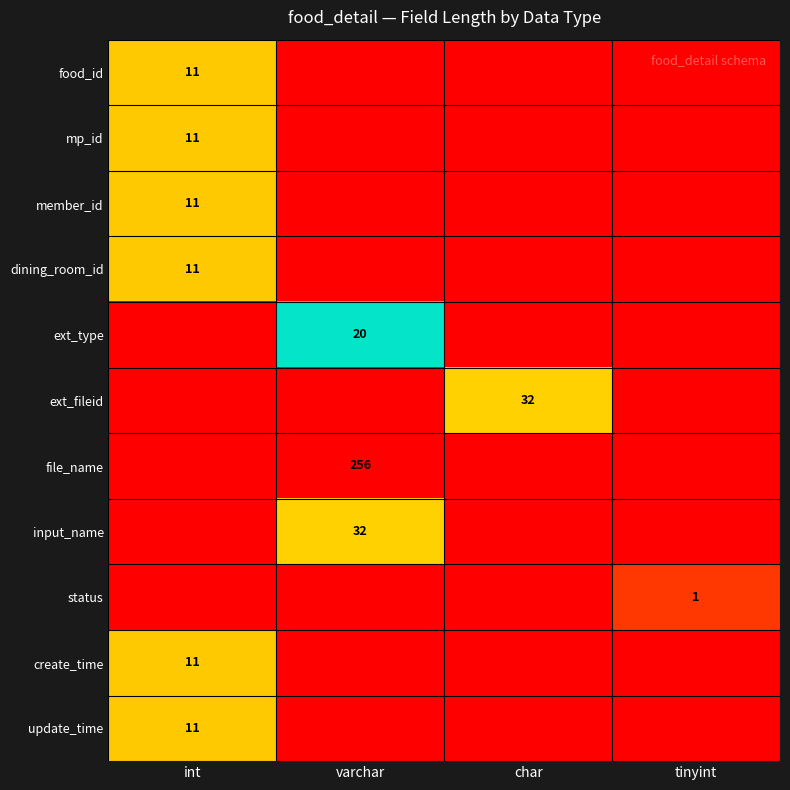

Is it true that file_name equals 256 at varchar?

True